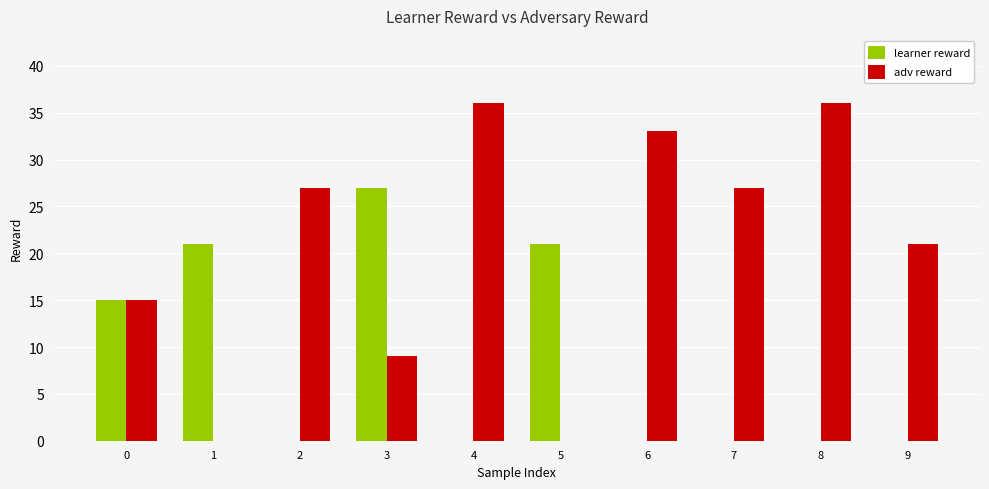

True or false: adv reward has a value of 36 at 4.

True